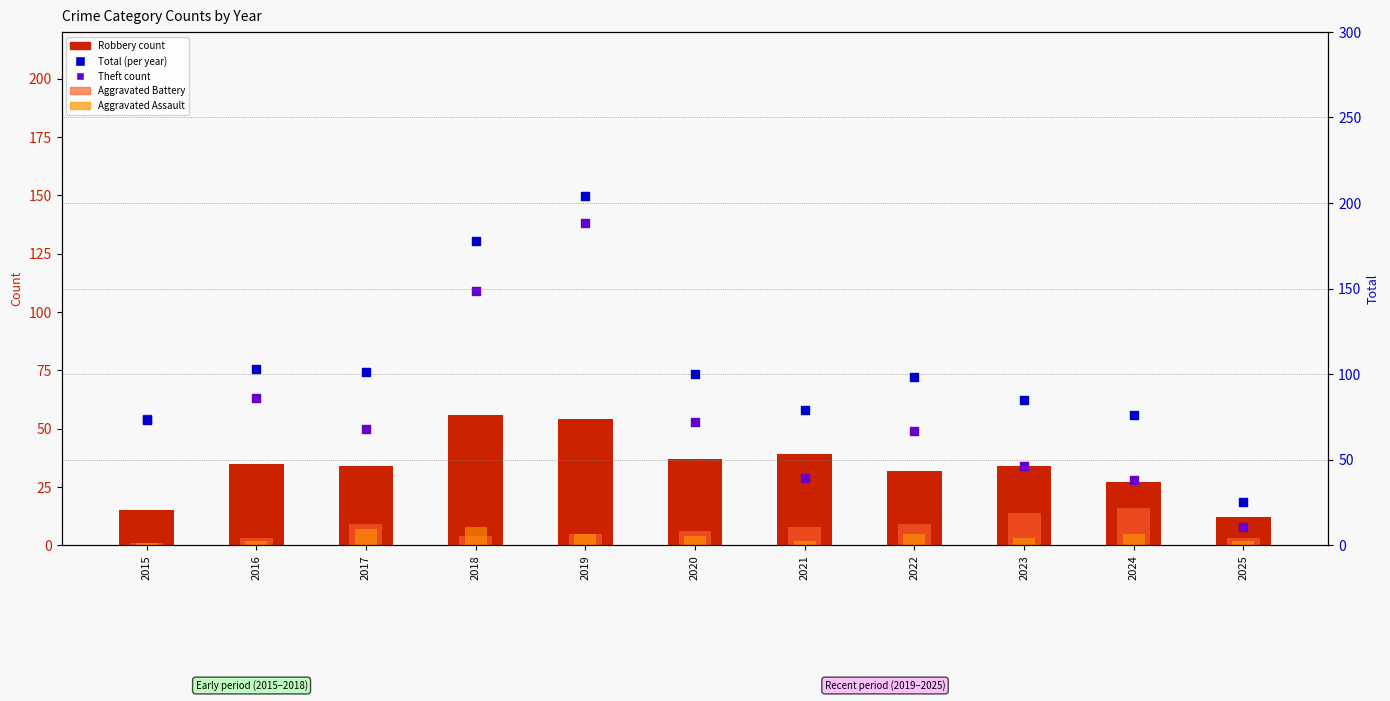

What is the total value across all series at 2025?

50